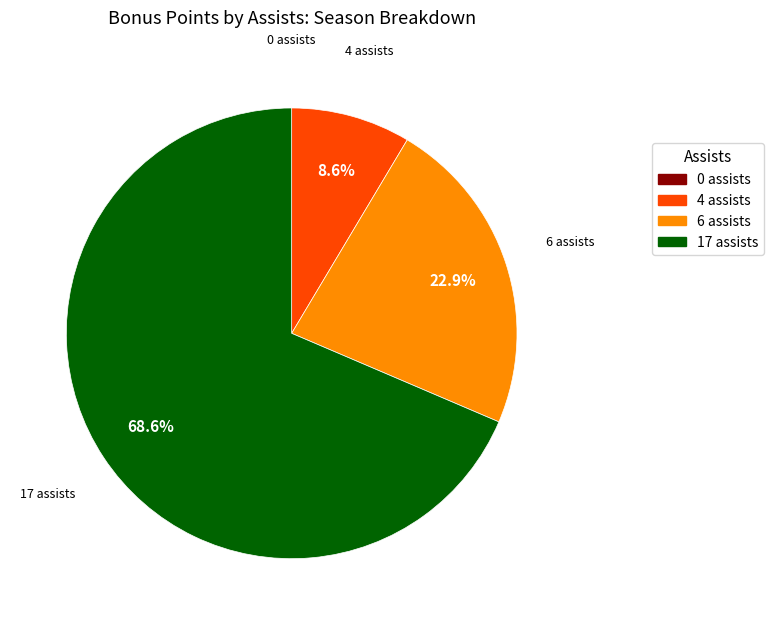

Is there any slice that represents more than half of the pie?

Yes